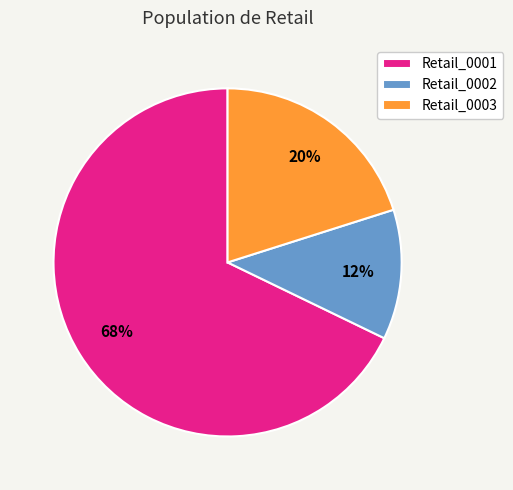

Which category accounts for the majority?

Retail_0001